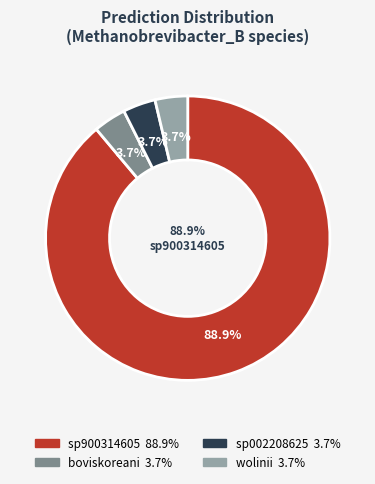

What is the majority slice?

s__Methanobrevibacter_B sp900314605